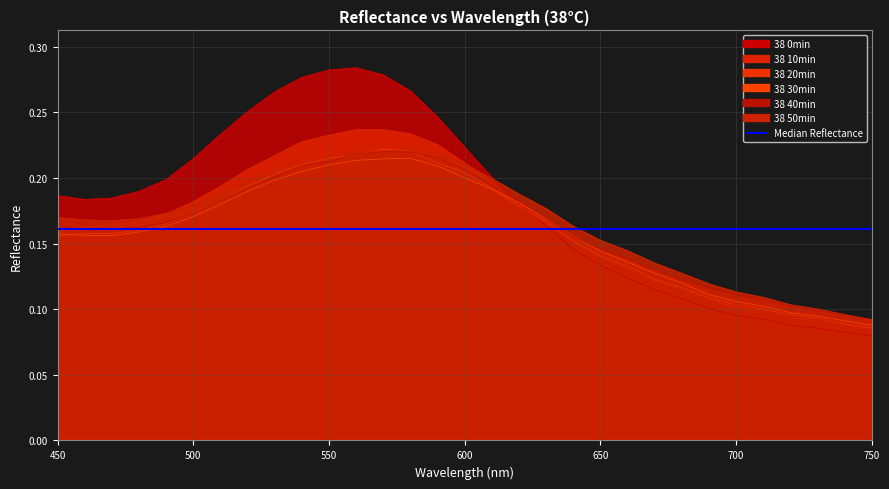

Which series has the largest total across all categories?

38 0min